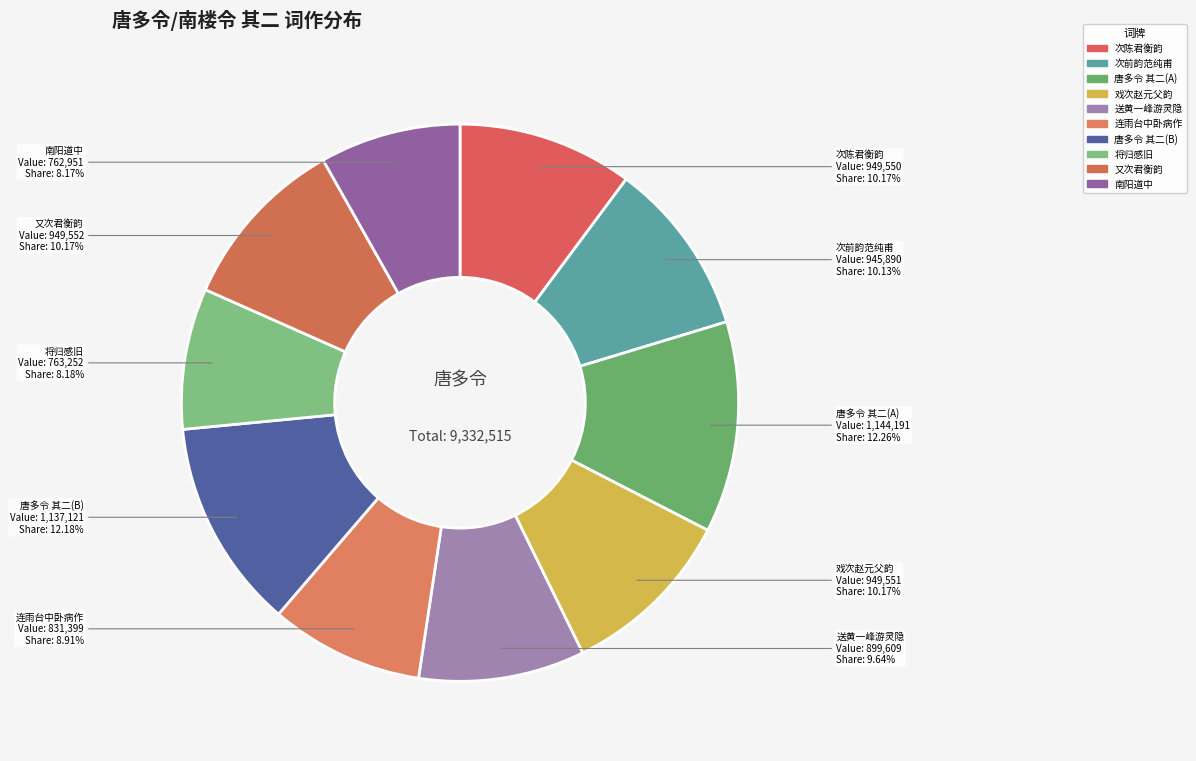

How many slices are in this pie chart?

10